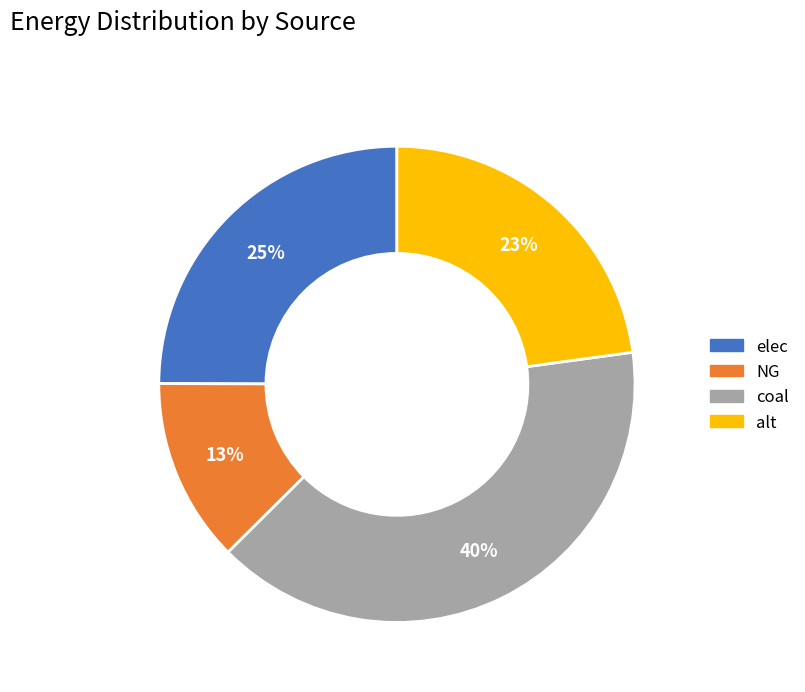

The coal slice represents 54% of the pie. True or false?

False